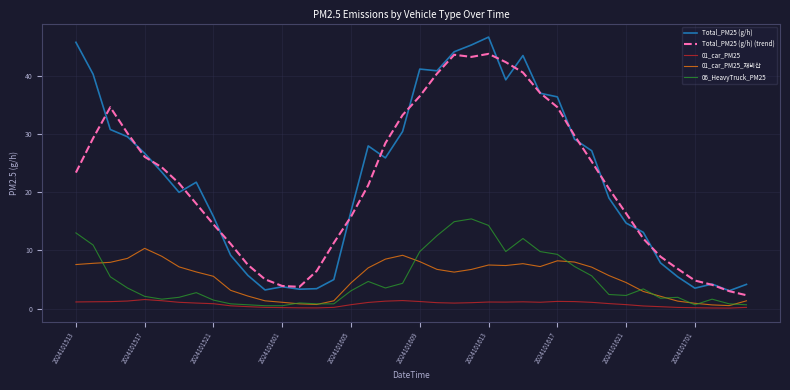

What is the maximum value for 01_car_PM25?

1.5